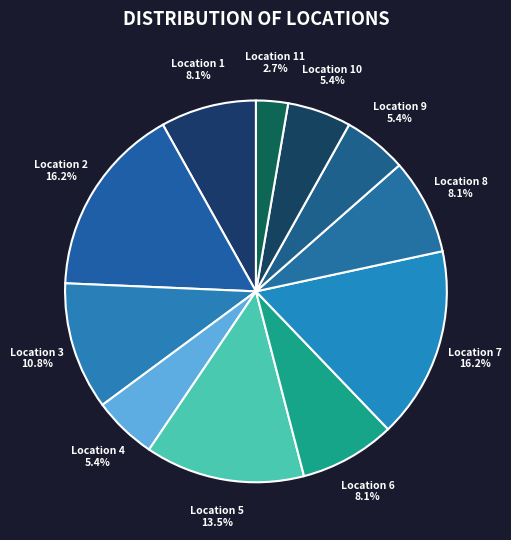

Between Location 7 and Location 4, which is larger?

Location 7